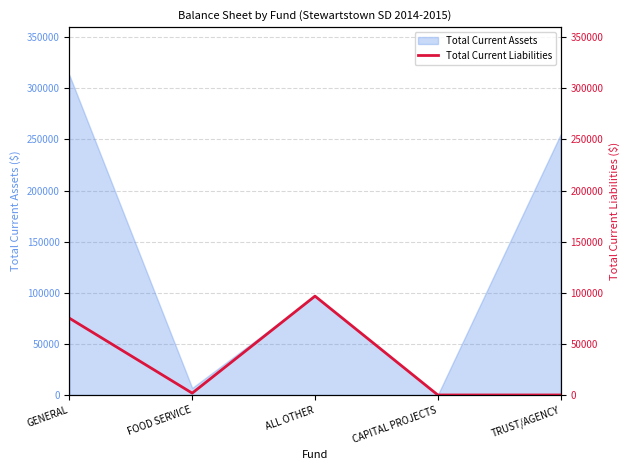

The value of Total Current Assets at CAPITAL PROJECTS is 0.0. True or false?

True